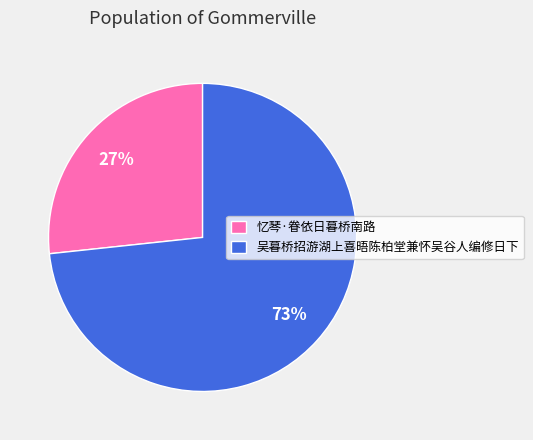

Is there any slice that represents more than half of the pie?

Yes